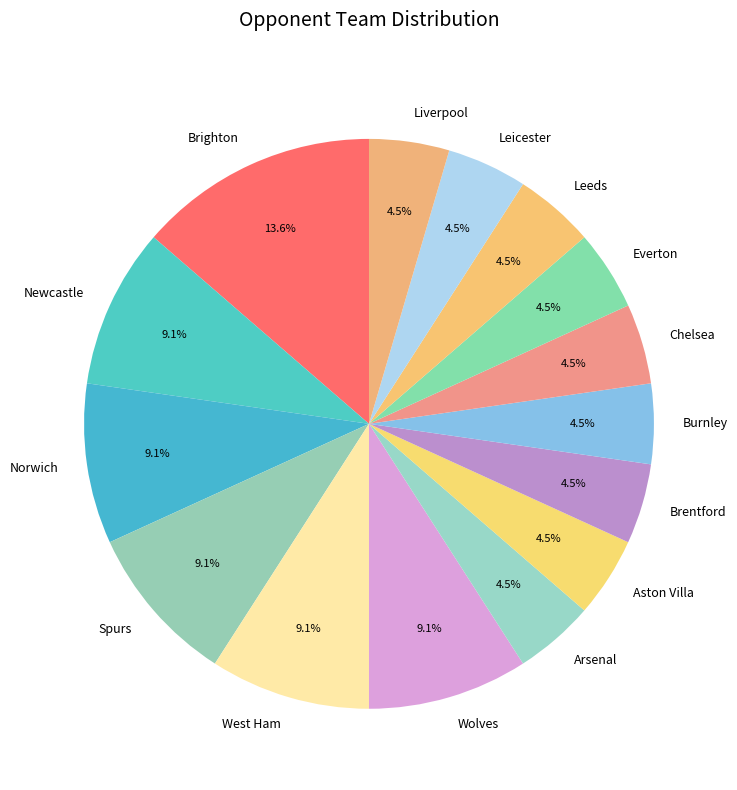

Which category has the biggest portion of the pie?

Brighton